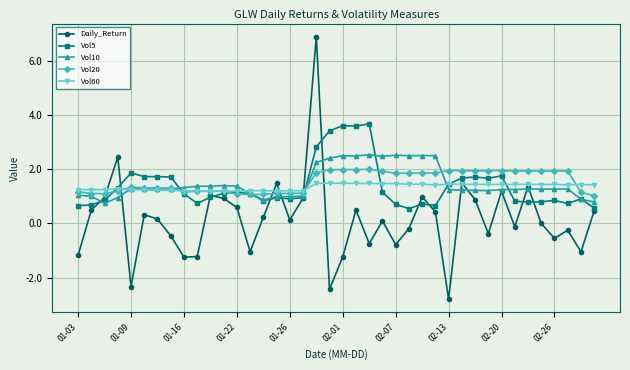

Which series has the largest range (max minus min)?

Daily_Return